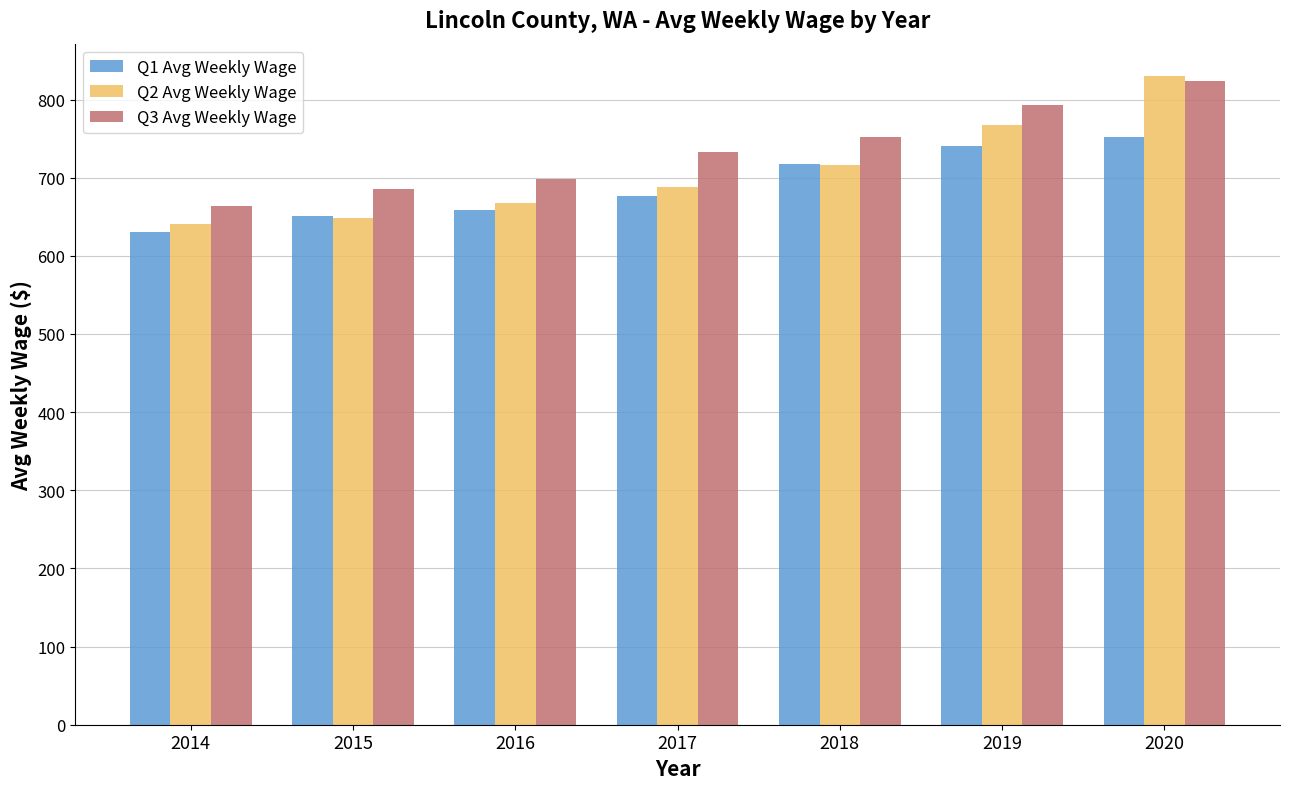

What is the sum of the Q3 Avg Weekly Wage values at 2014 and 2017?

1397